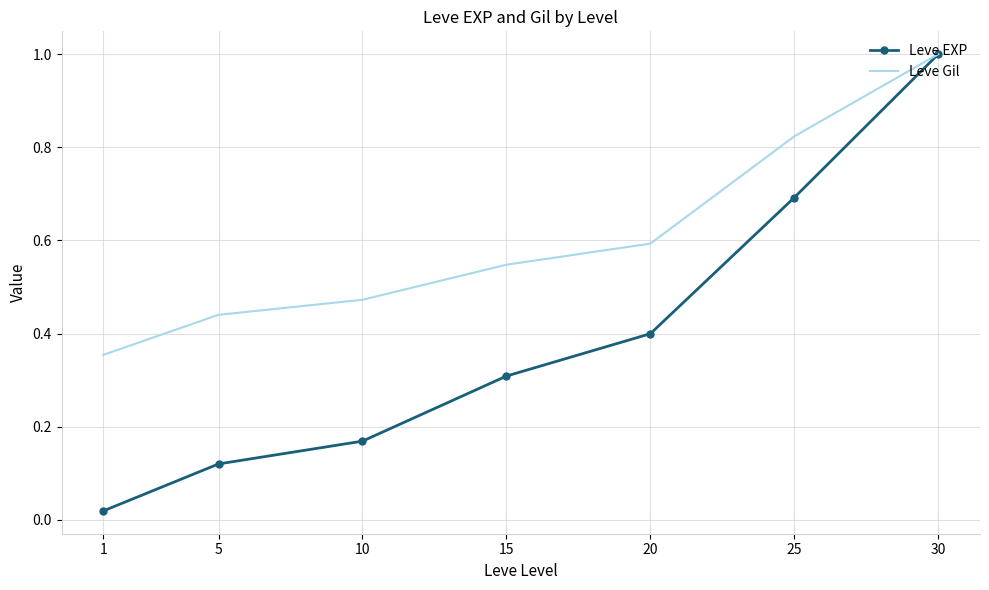

Which series has the largest total across all categories?

Leve Gil